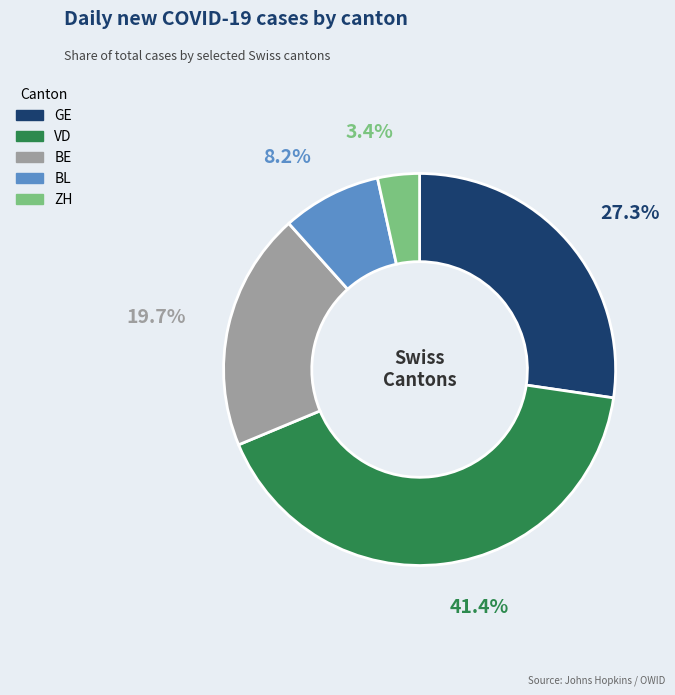

Which has a higher value, BE or VD?

VD